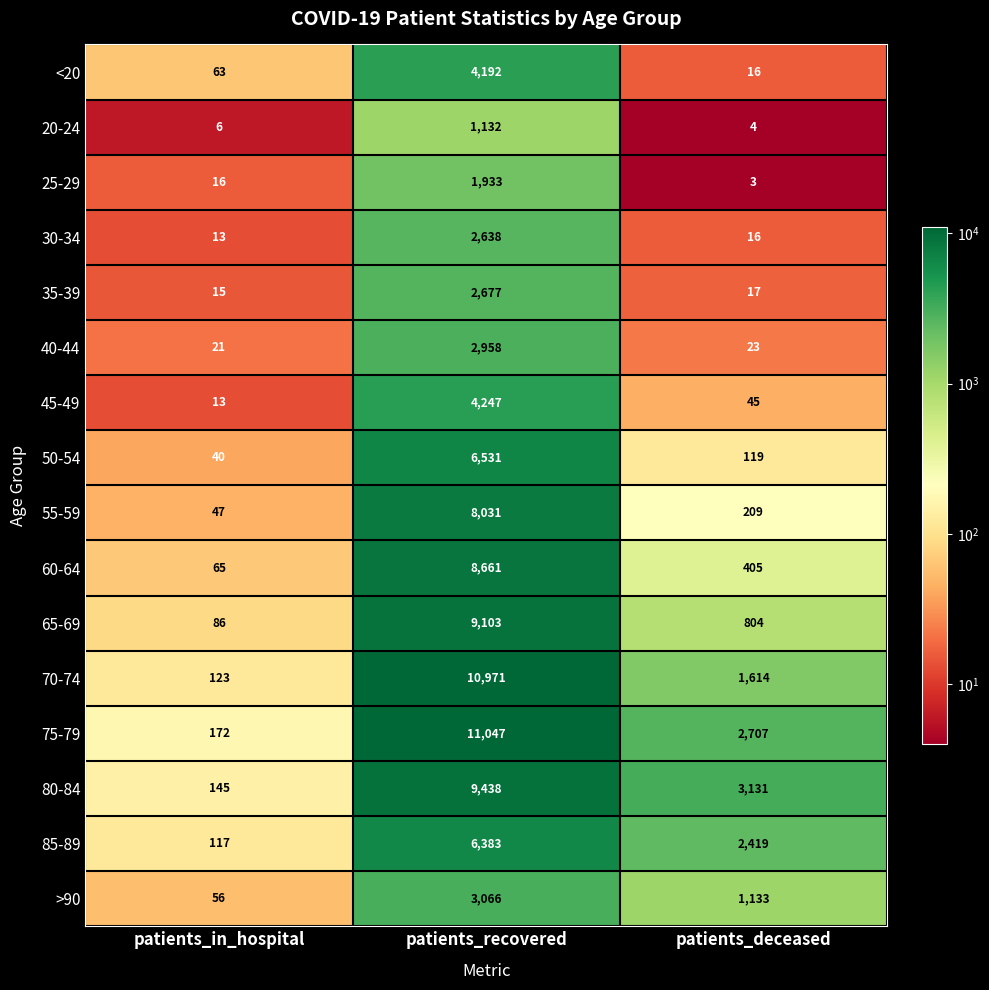

At which label is >90 closest to 1561?

patients_deceased